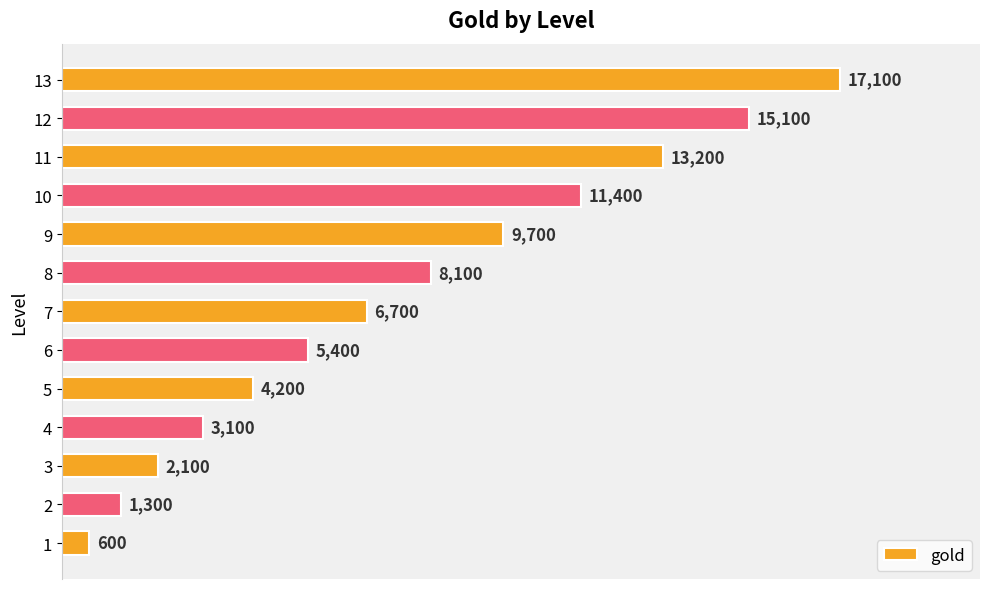

Reading bottom to top, list all the values displayed in this chart.

600	1300	2100	3100	4200	5400	6700	8100	9700	11400	13200	15100	17100